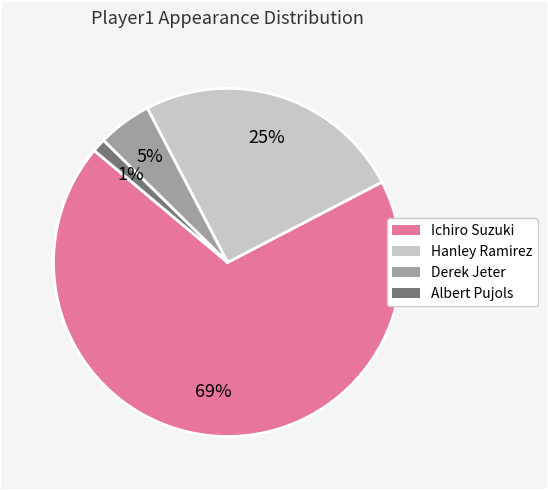

Is there a majority slice in this chart?

Yes